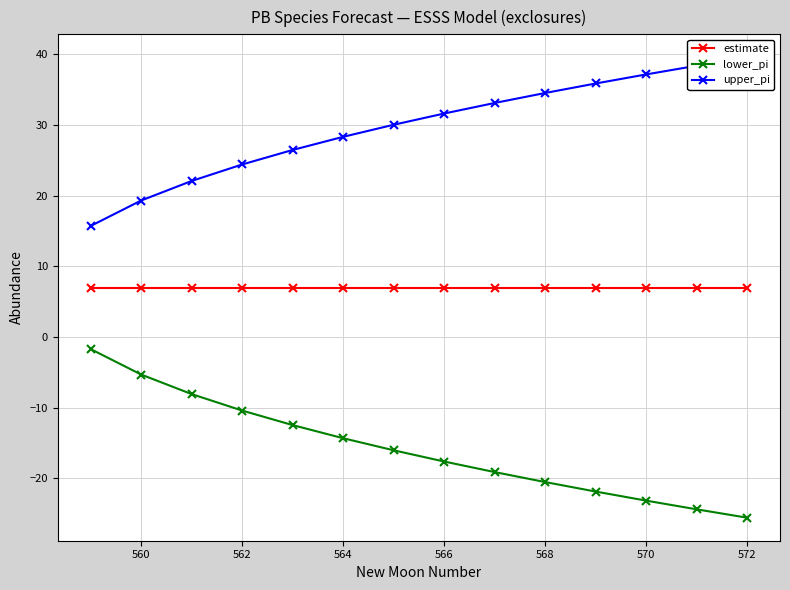

True or false: lower_pi and estimate cross at least once.

False